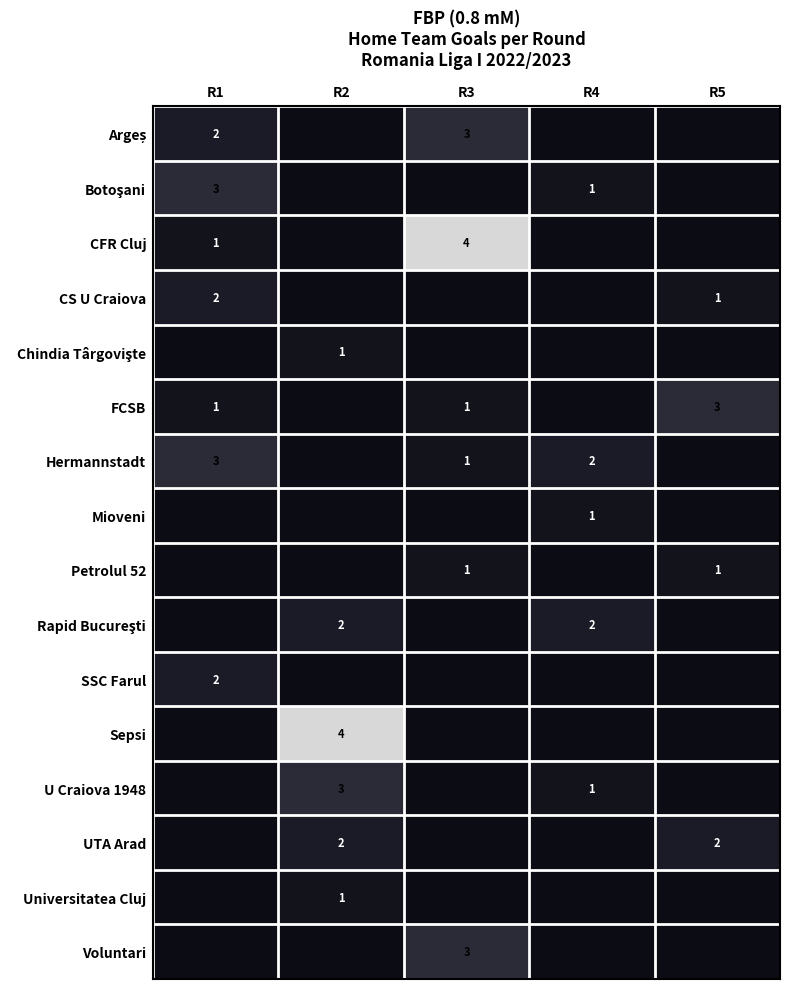

The value of Sepsi at R5 is 3. True or false?

False